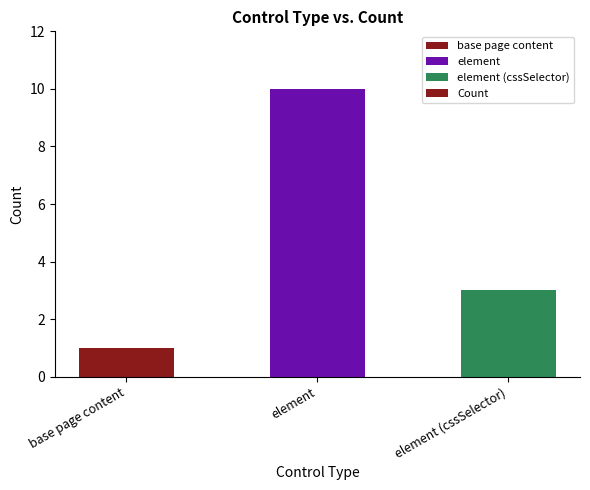

Is it true that the value at base page content is 1?

True